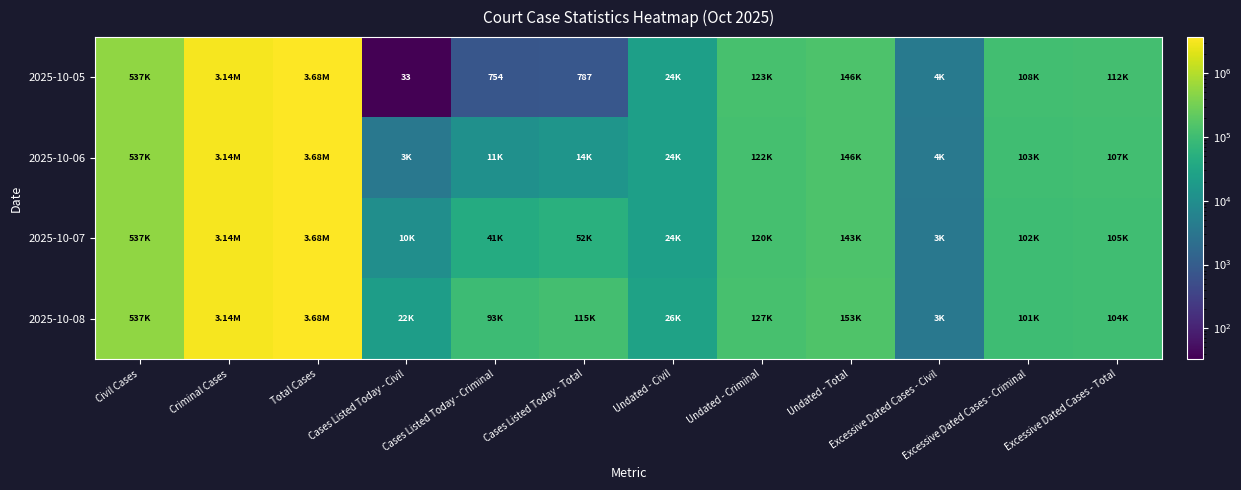

Read the 2025-10-08 value at Cases Listed Today - Civil, to the nearest 100.

21800